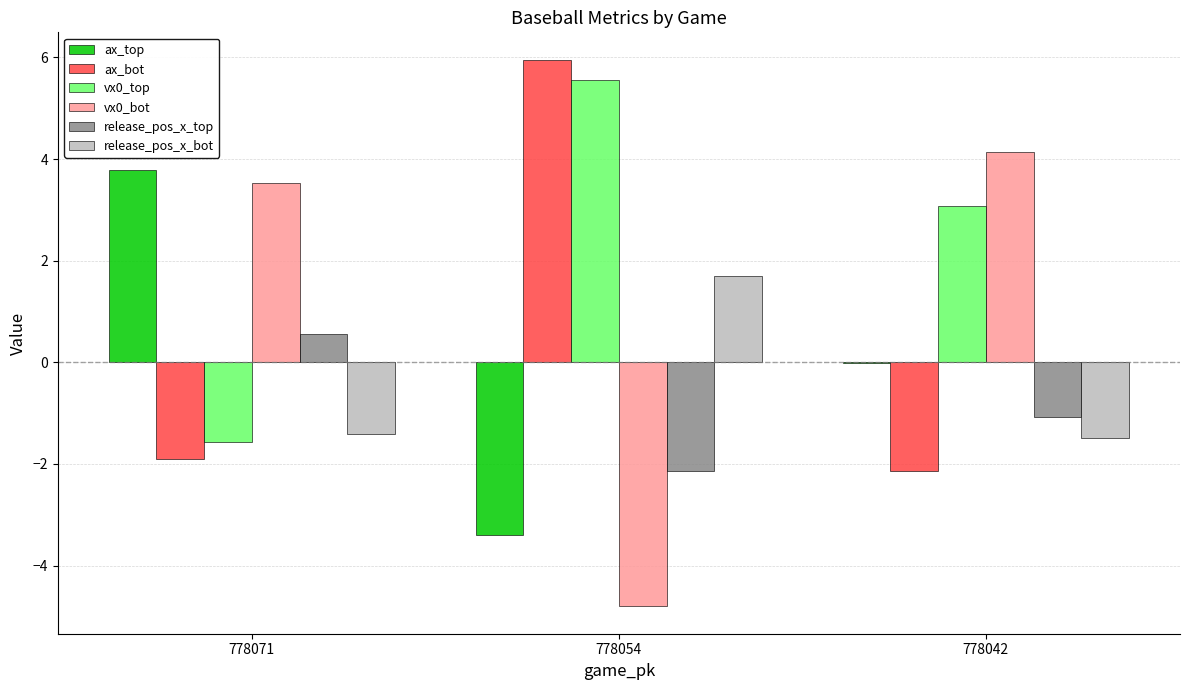

Does the chart contain stacked bars?

No